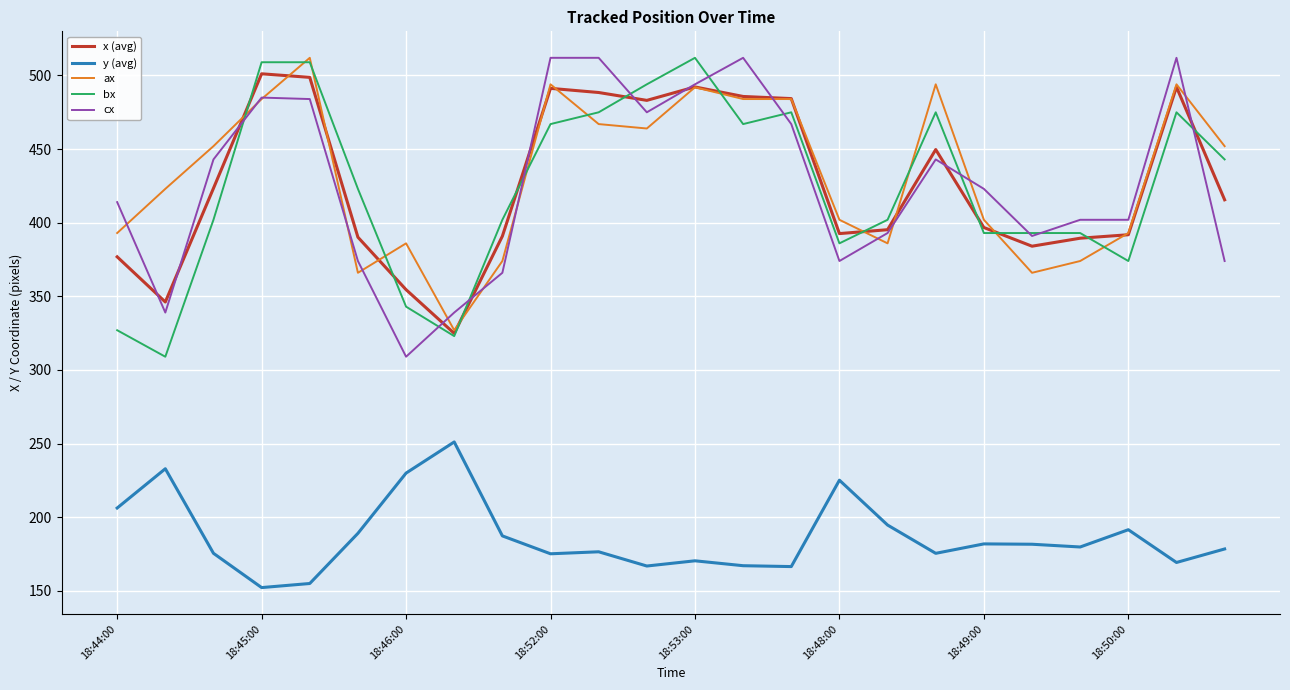

Which series ends up on top after the final intersection of cx and bx?

bx